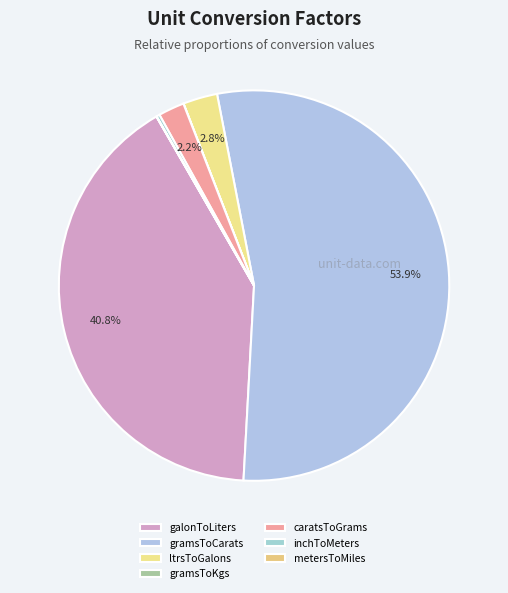

The gramsToKgs slice represents 1% of the pie. True or false?

False